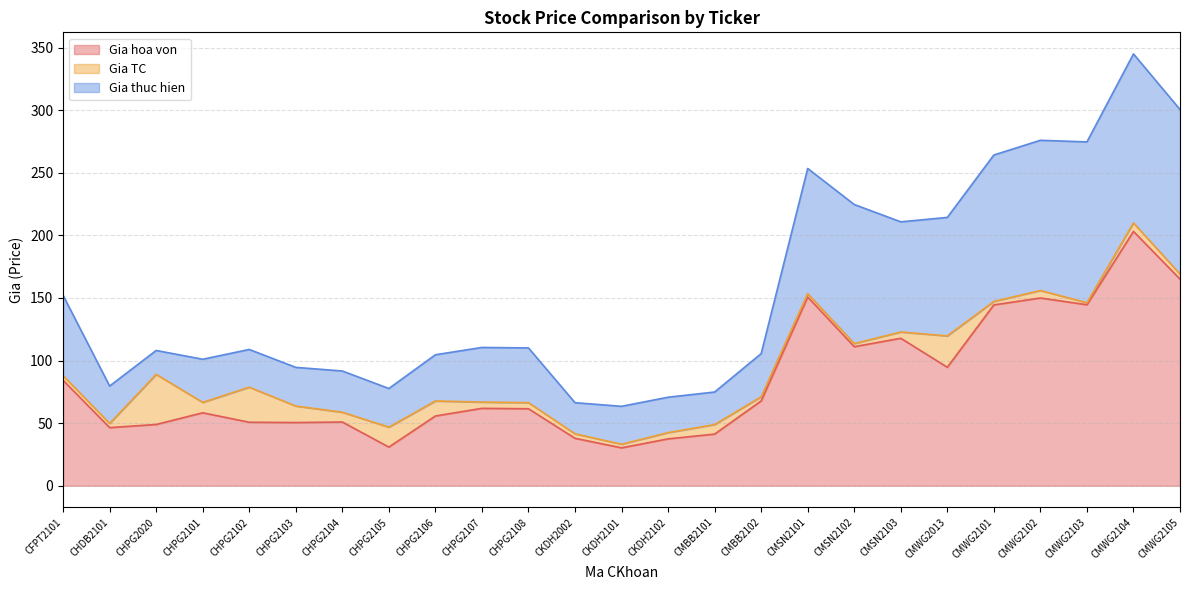

Between CHPG2108 and CKDH2101, which series saw the biggest shift?

Gia thuc hien